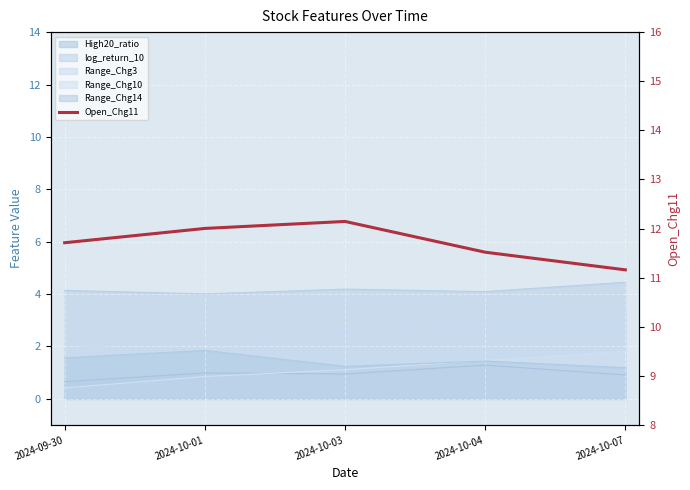

Does the chart display data point markers on the line(s)?

No